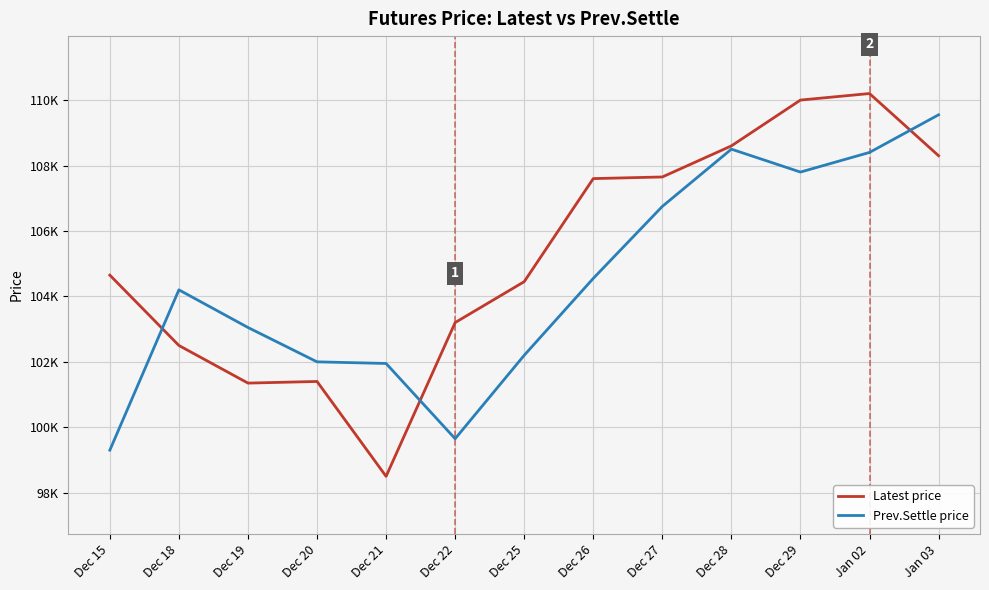

Reading left to right, what are all the values shown in this chart?

Latest price: Dec 15=104650	Dec 18=102500	Dec 19=101350	Dec 20=101400	Dec 21=98500	Dec 22=103200	Dec 25=104450	Dec 26=107600	Dec 27=107650	Dec 28=108600	Dec 29=110000	Jan 02=110200	Jan 03=108300
Prev.Settle price: Dec 15=99300	Dec 18=104200	Dec 19=103050	Dec 20=102000	Dec 21=101950	Dec 22=99650	Dec 25=102200	Dec 26=104550	Dec 27=106750	Dec 28=108500	Dec 29=107800	Jan 02=108400	Jan 03=109550